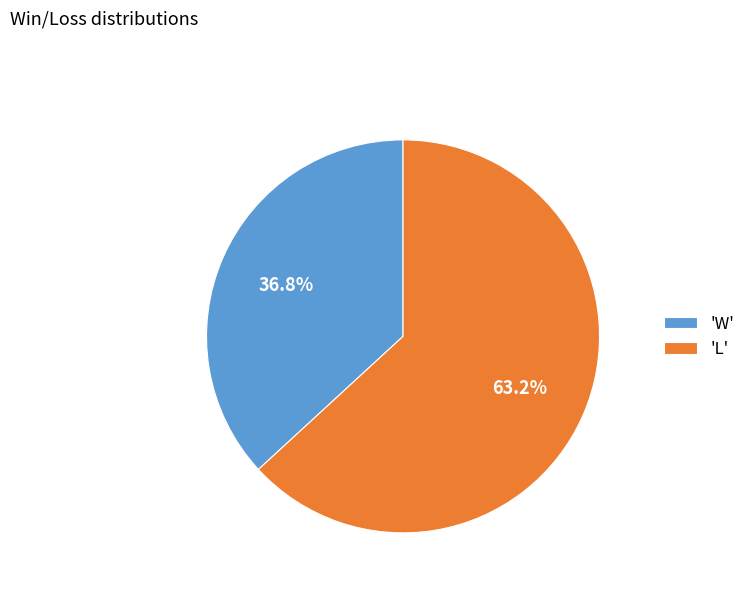

What is the total percentage of 'W' and 'L'?

100.0%